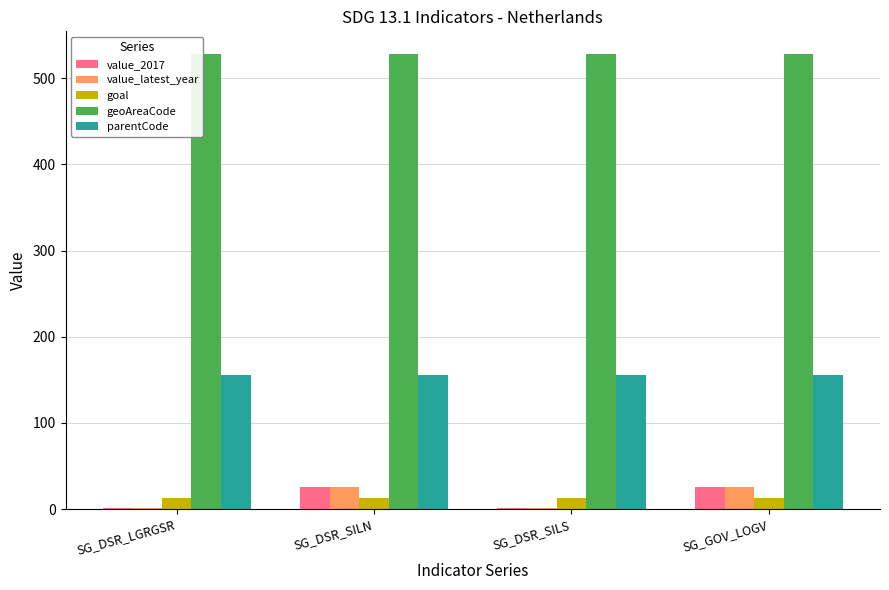

The value of parentCode at SG_DSR_LGRGSR is 272.6. True or false?

False